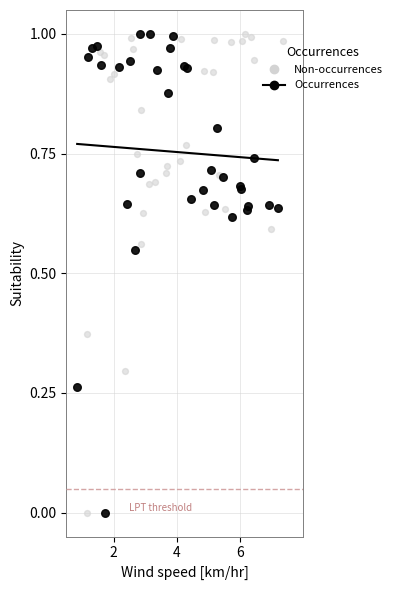

What are all the series names shown in the legend?

Non-occurrences, Occurrences